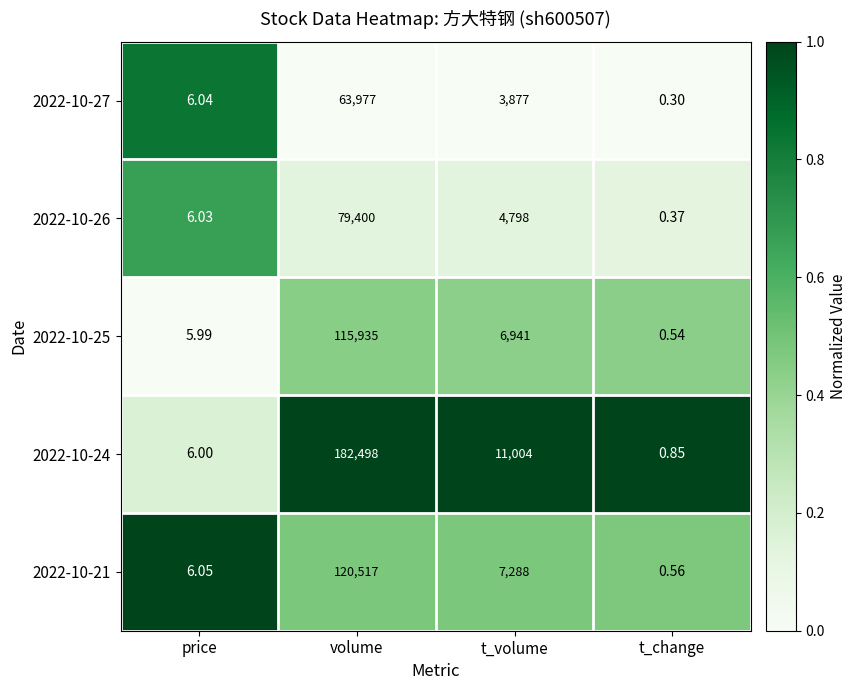

Where does the 2022-10-26 series first go above 4798?

volume